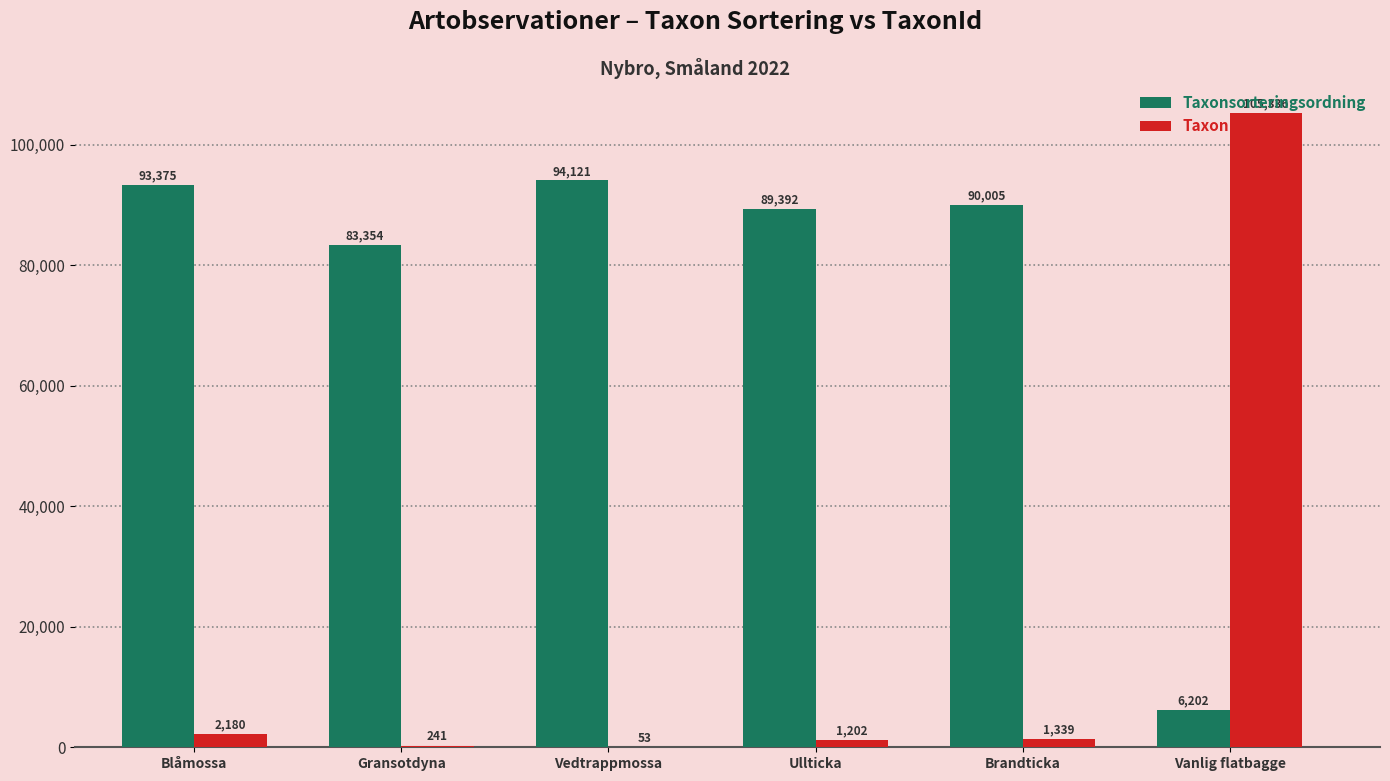

At which label does TaxonId first exceed 1339?

Blåmossa